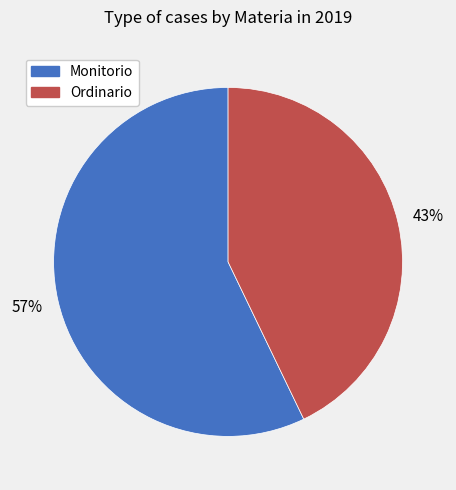

To the nearest percent, what is the difference between the Monitorio and Ordinario slice percentages?

14%